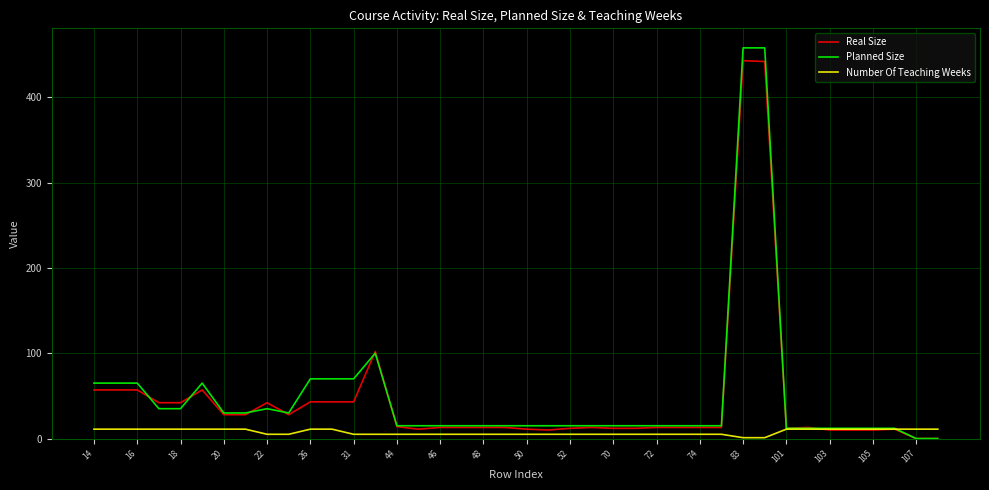

What is the highest value of the Planned Size series?

458